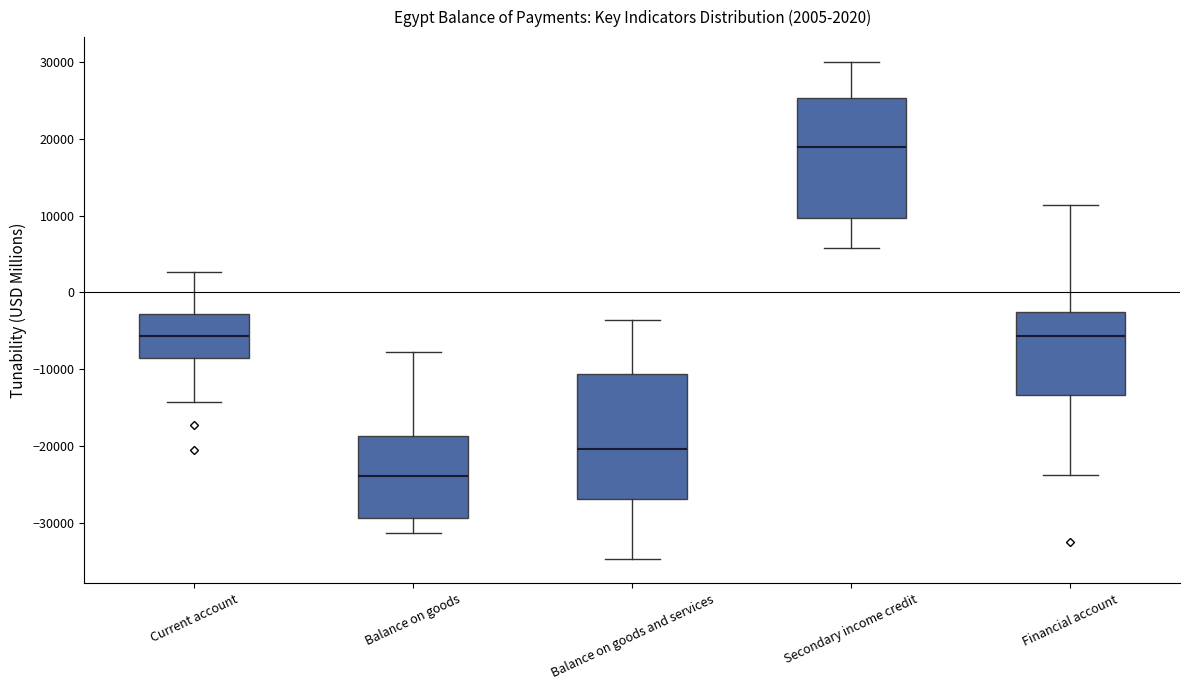

Which box has the highest median line?

Secondary income credit